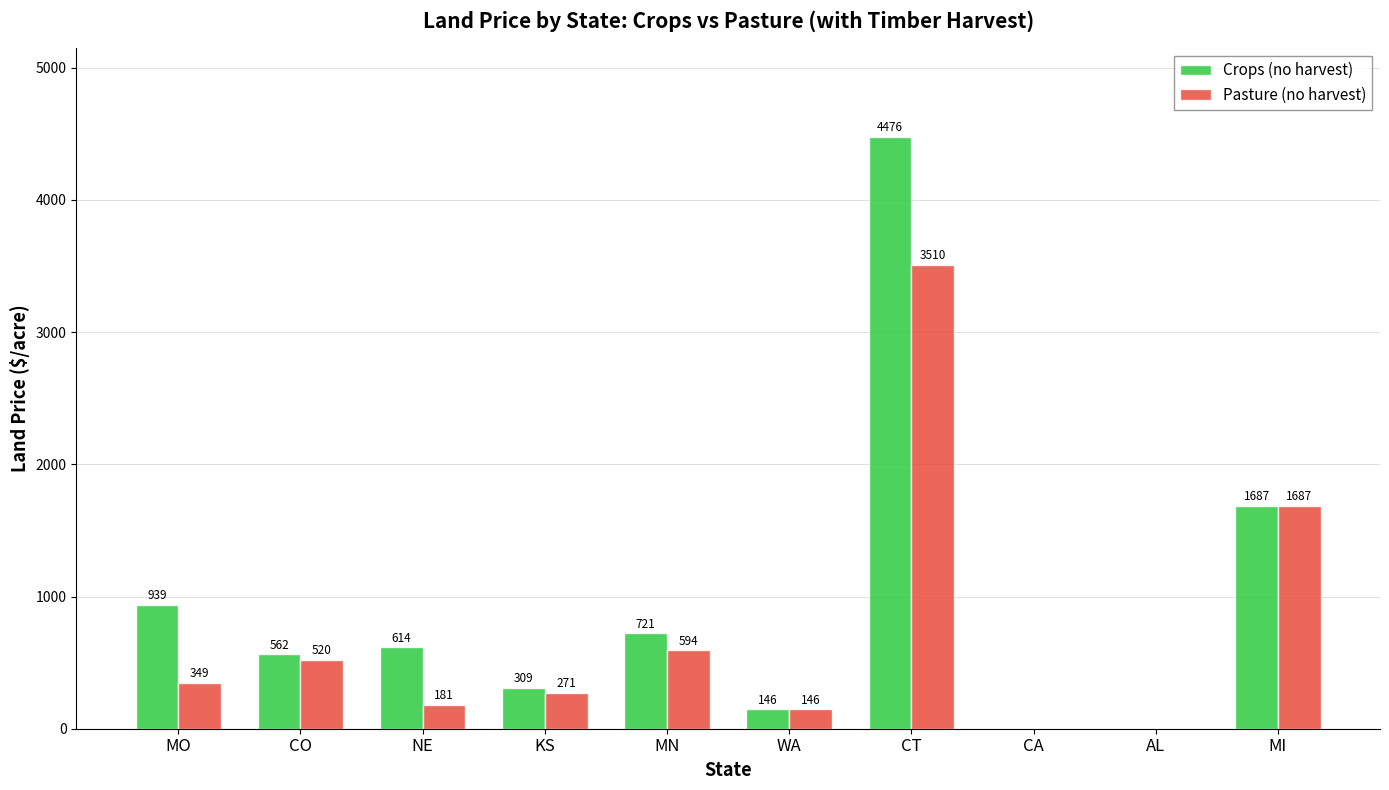

Where is Pasture (no harvest) nearest to the value 1754?

MI